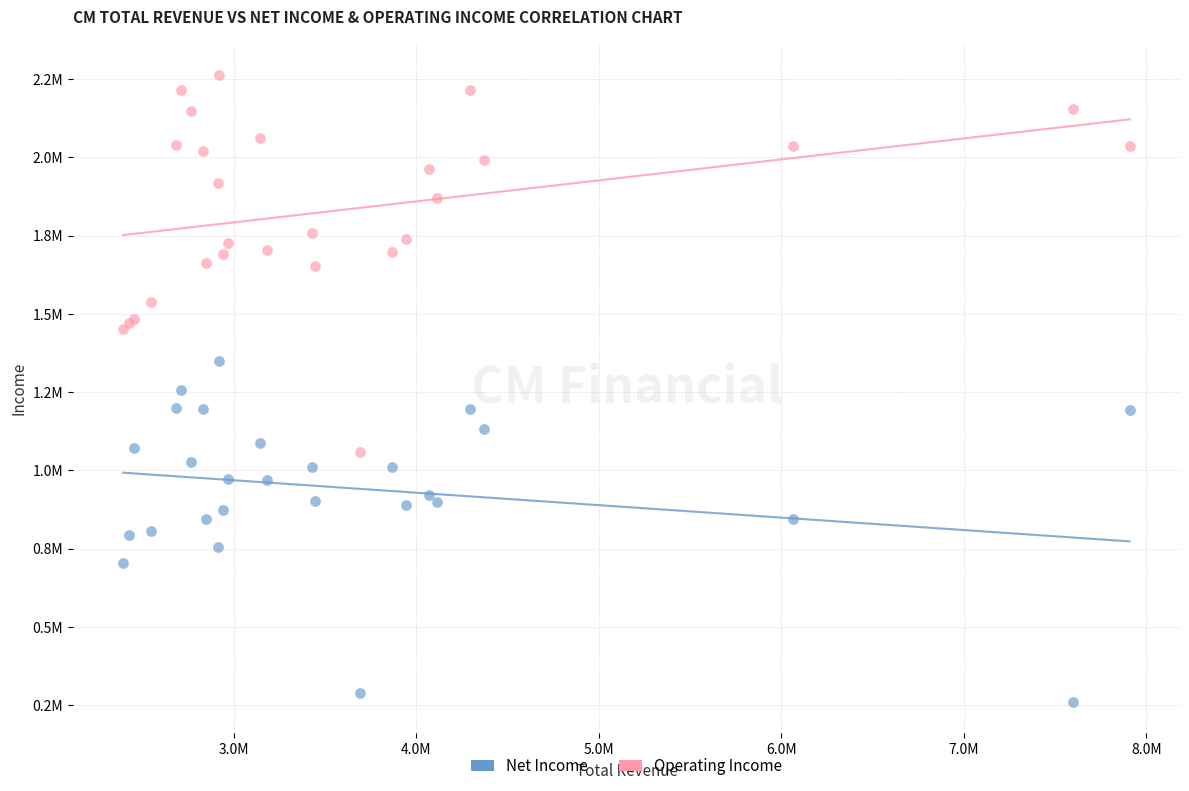

Which series contains the highest Y value?

Operating Income